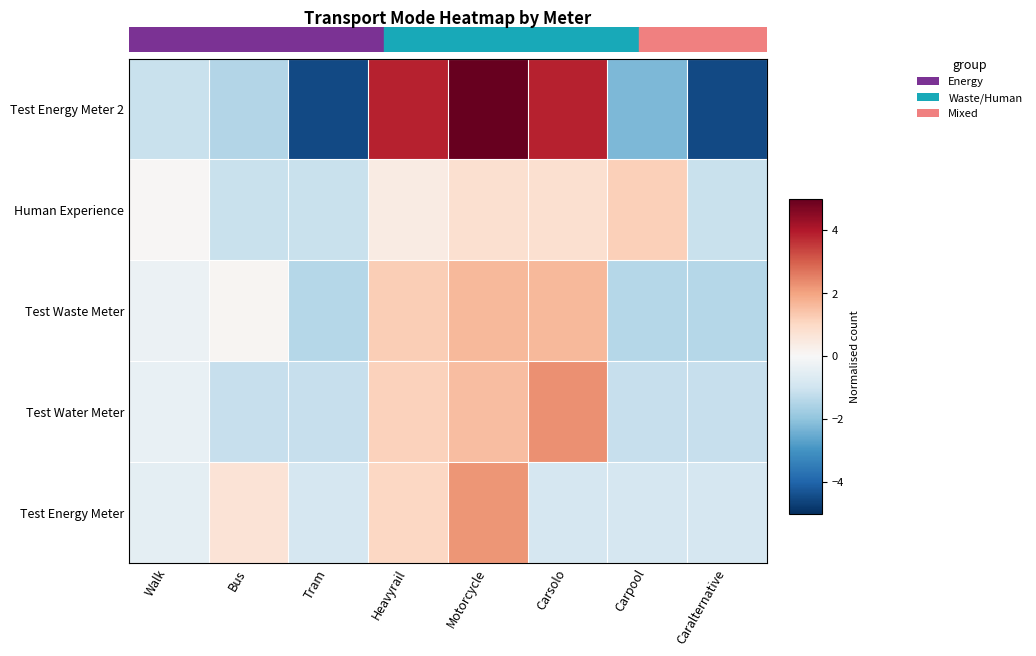

Which series has the largest total across all categories?

Test Energy Meter 2